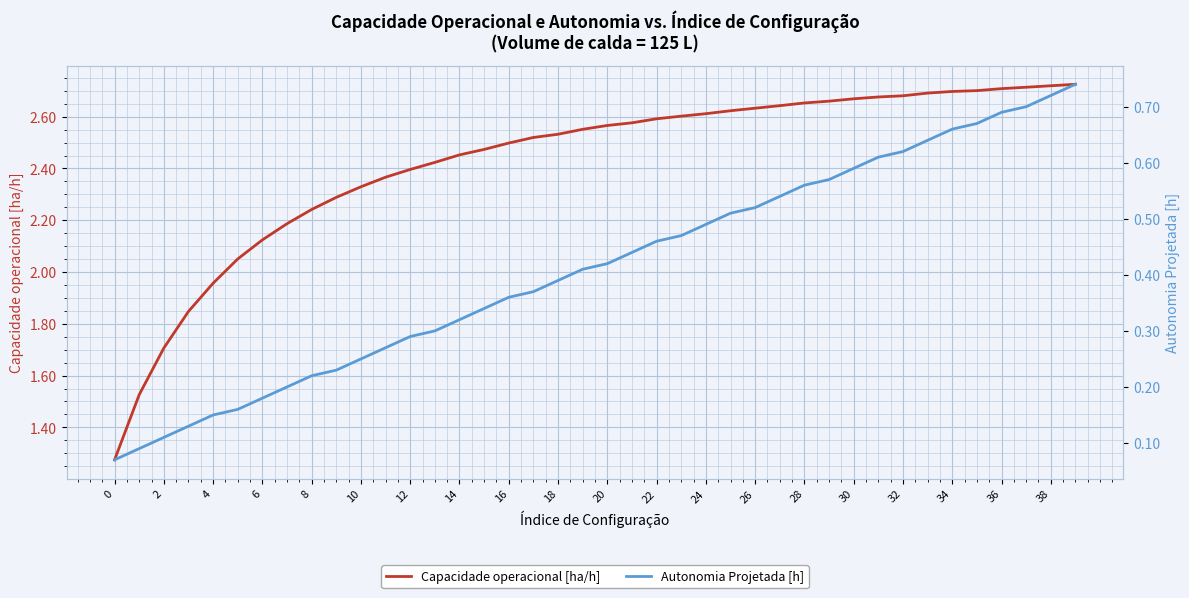

What is the minimum value for Capacidade operacional [ha/h]?

1.3